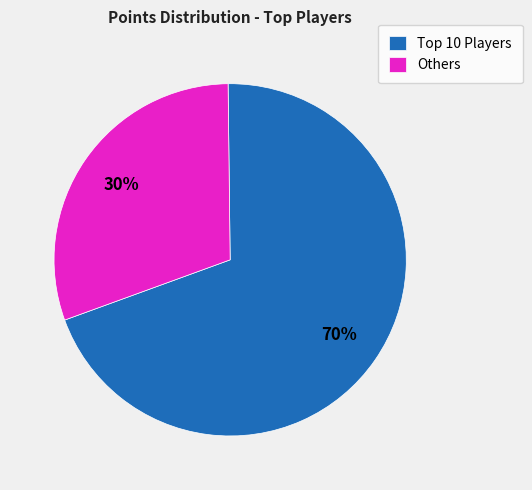

True or false: Others accounts for 30% of the total.

True